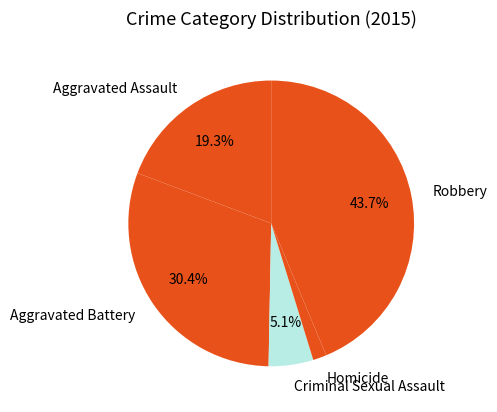

What percentage is NOT represented by Criminal Sexual Assault?

94.9%